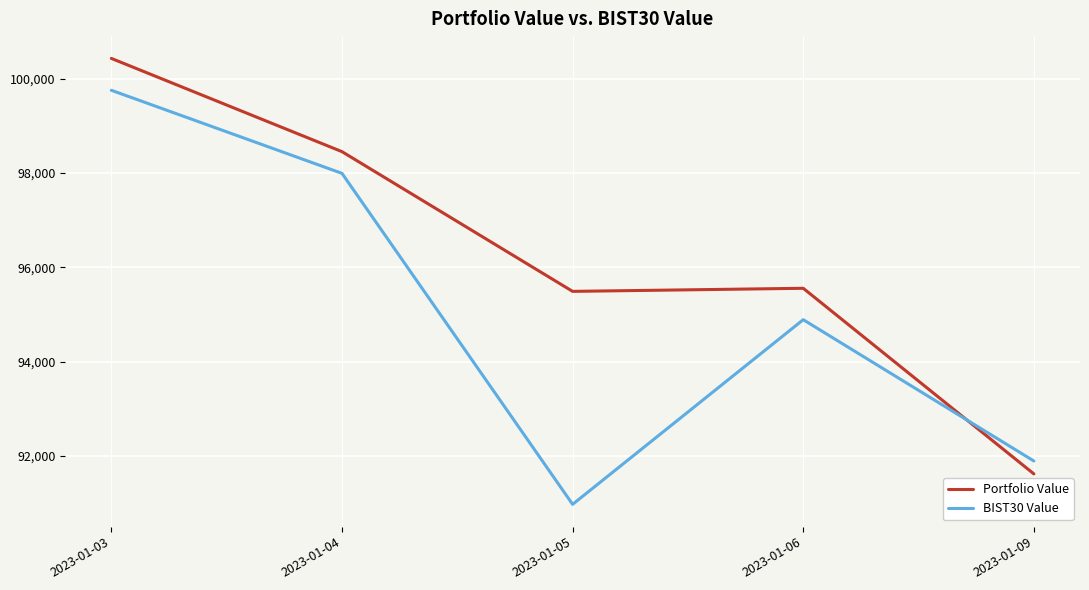

Which category has the highest value across all series?

2023-01-03